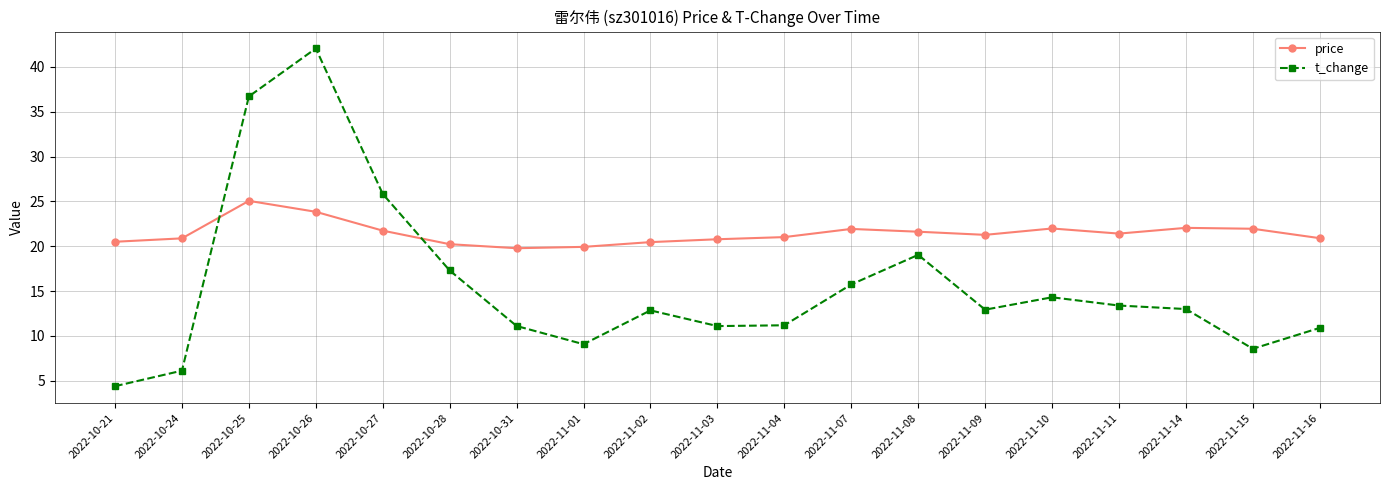

At which category does the chart reach its minimum across all series?

2022-10-21